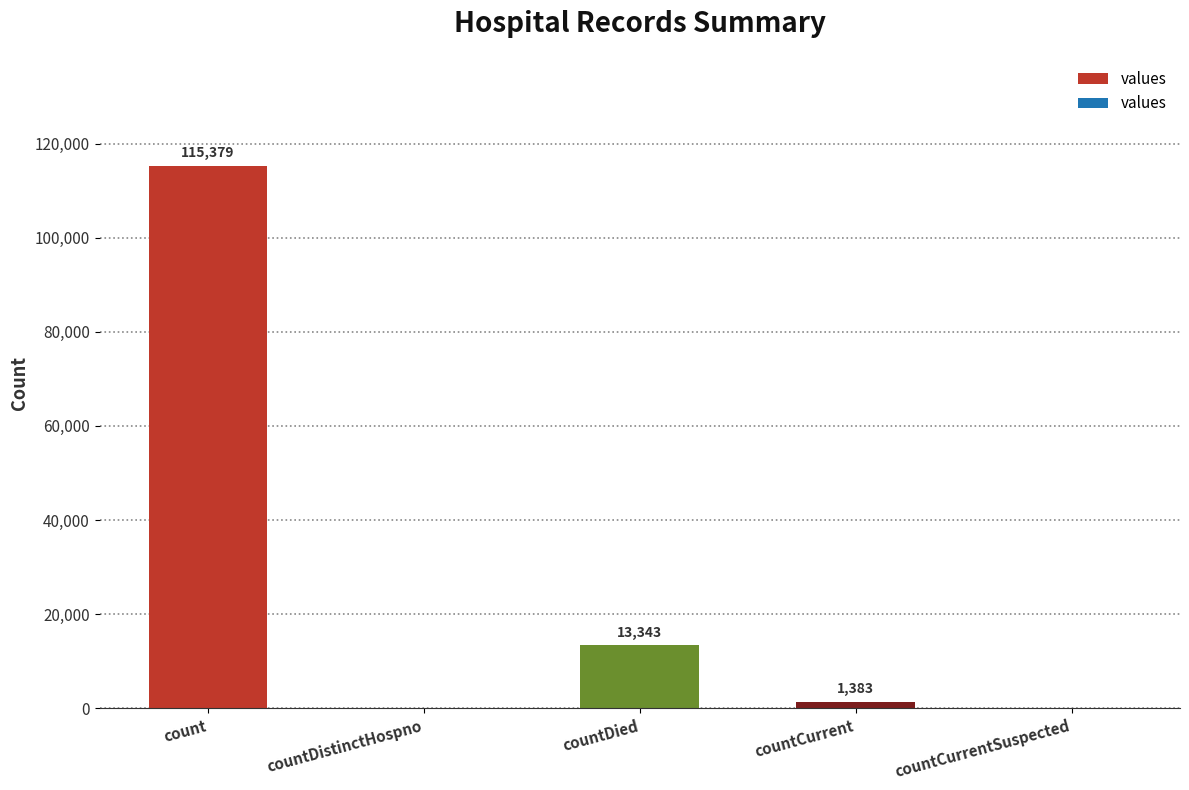

What is the change in value from count to countDied?

-102036